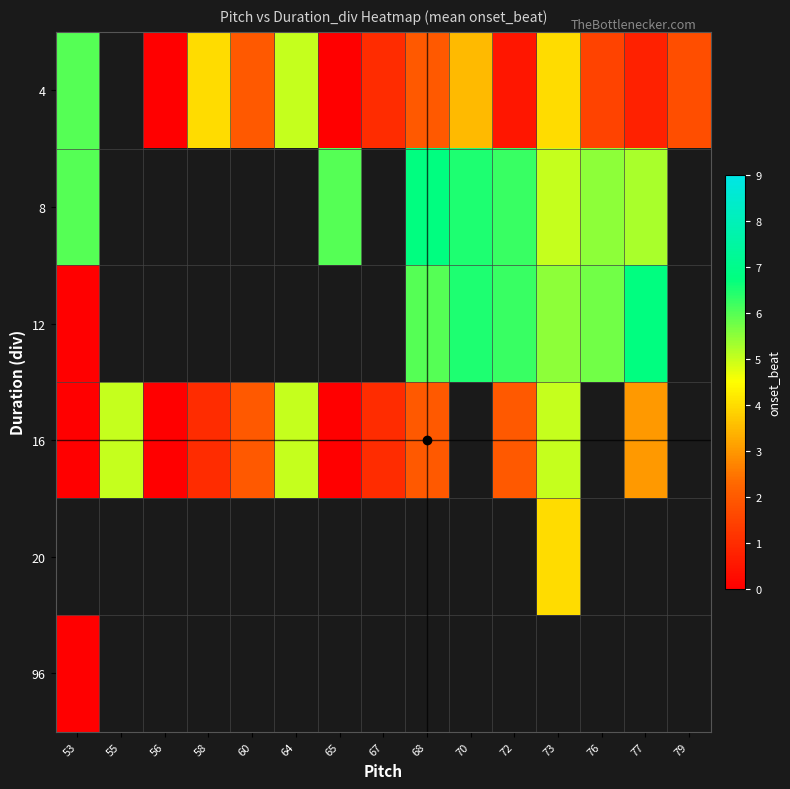

Is the value of 4 at 56 greater than the value of 12 at 72?

No